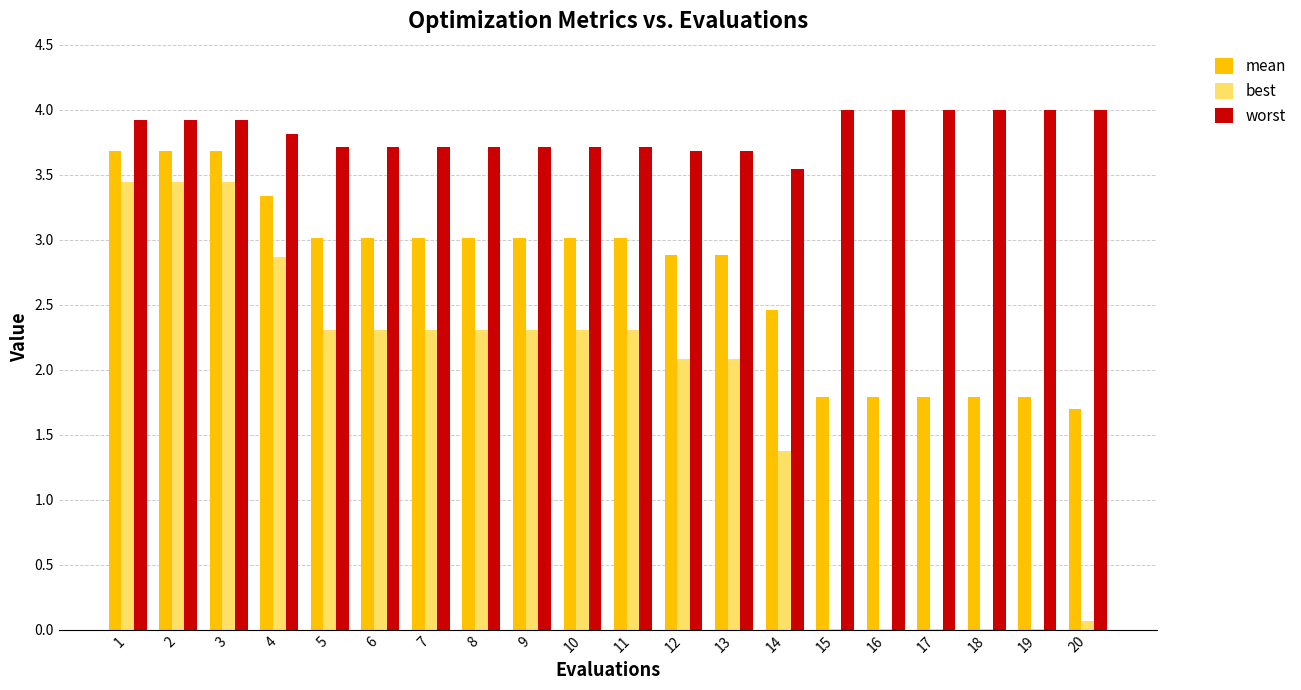

What is the sum of the worst values at 3 and 6?

7.6